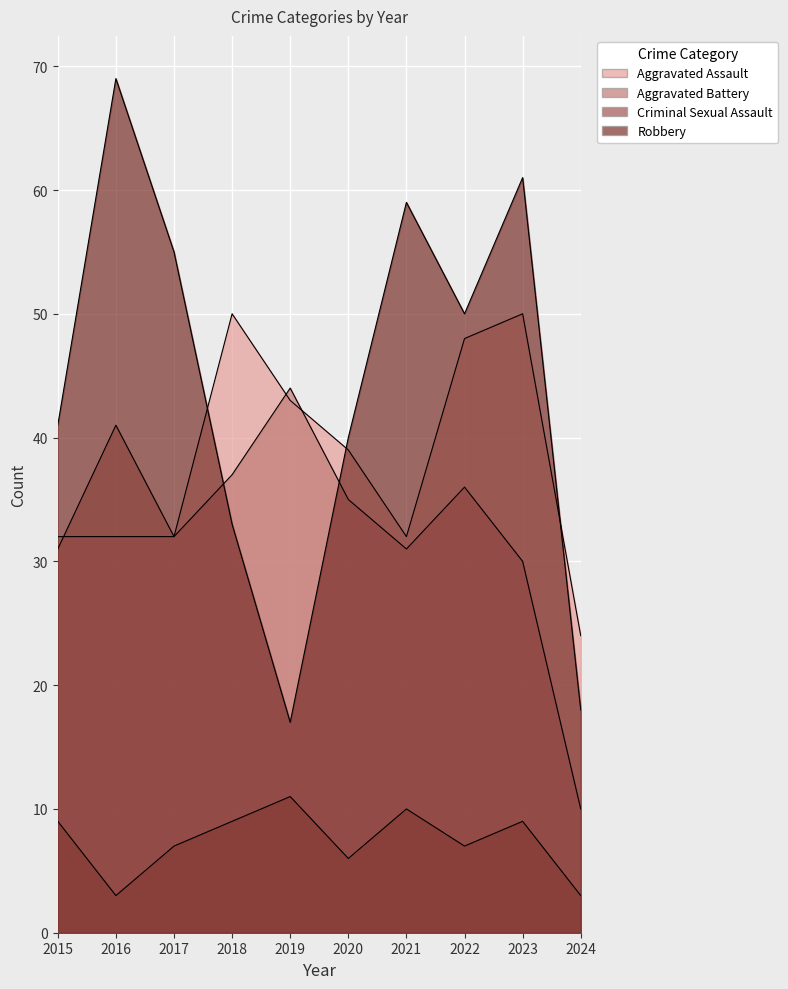

At which label does Robbery first exceed 50?

2016